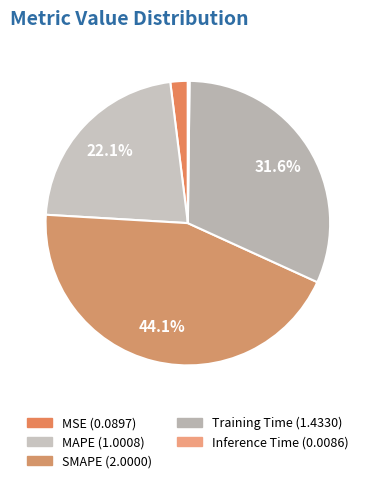

Rank the categories by value from lowest to highest.

Inference Time, MSE, MAPE, Training Time, SMAPE